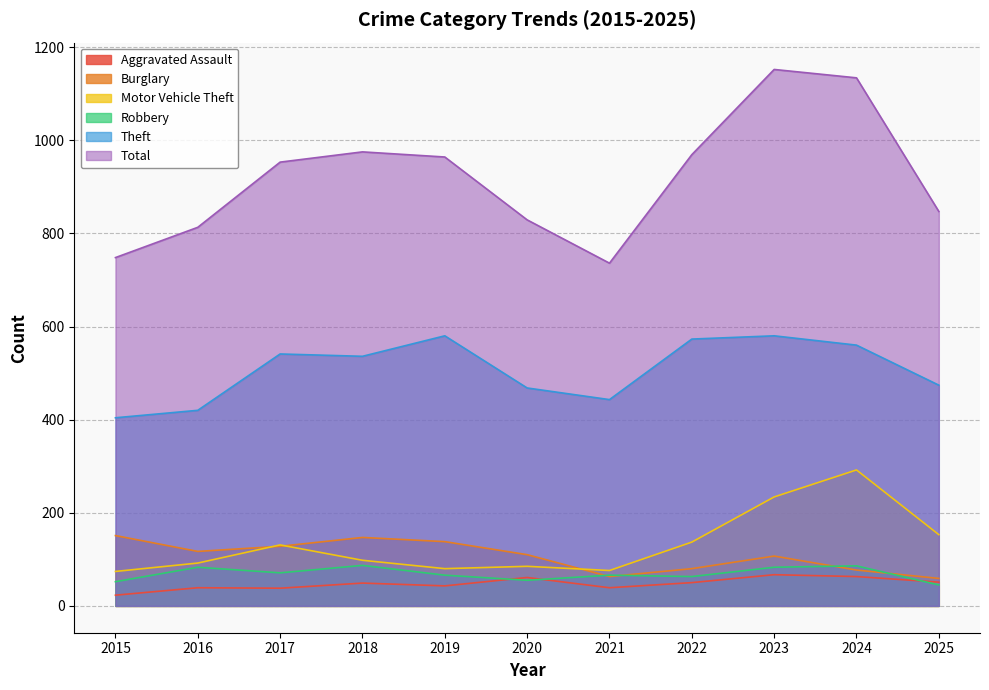

What is the lowest value of the Robbery series?

45